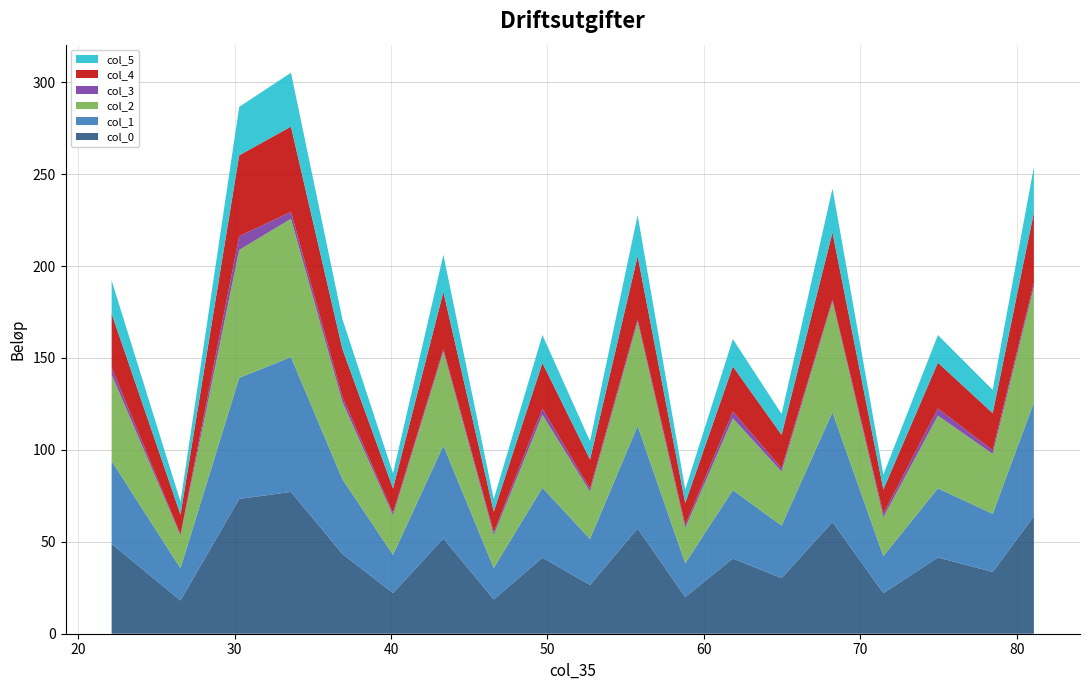

What is the maximum value for col_0?

77.1